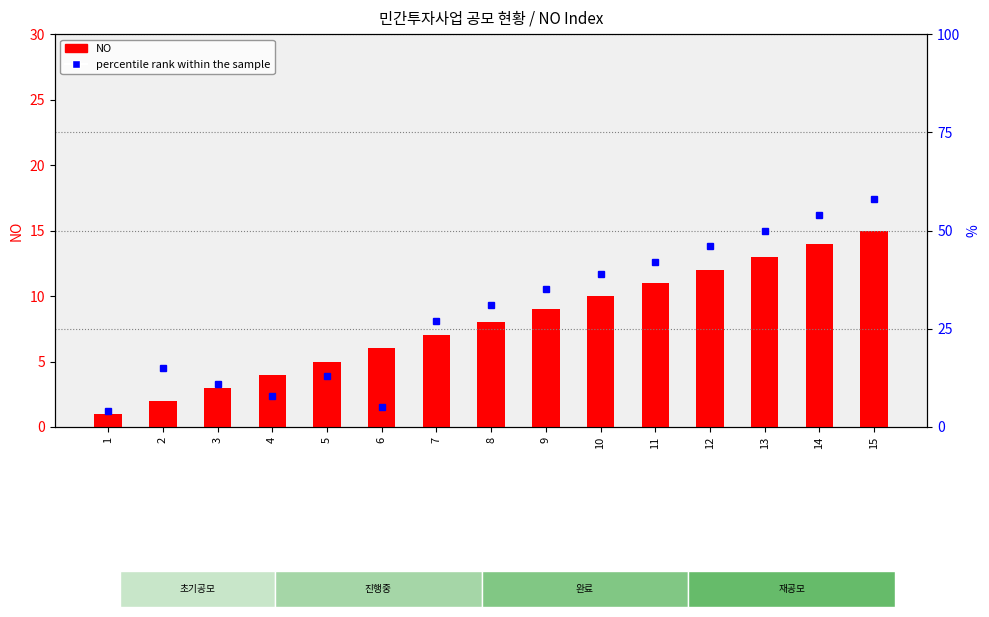

Does the chart contain any negative values?

No